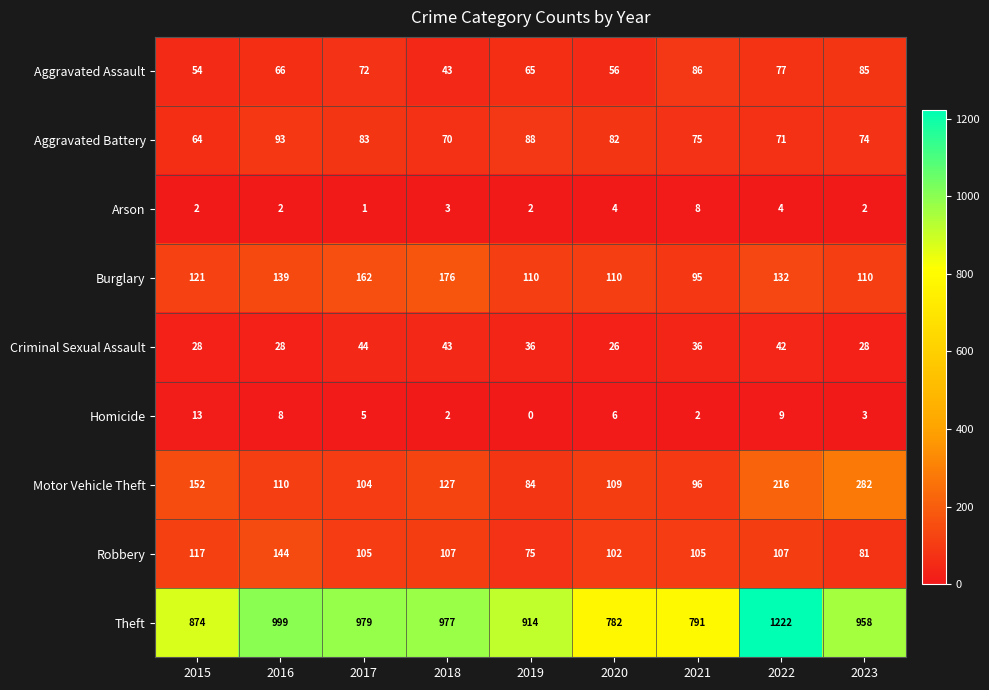

What is the difference between the highest and lowest values at 2016?

997